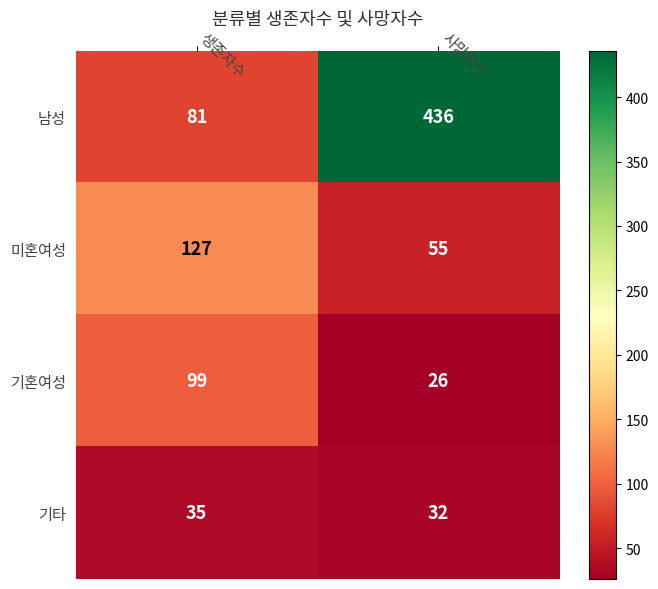

At which category is the sum across all series the highest?

사망자수